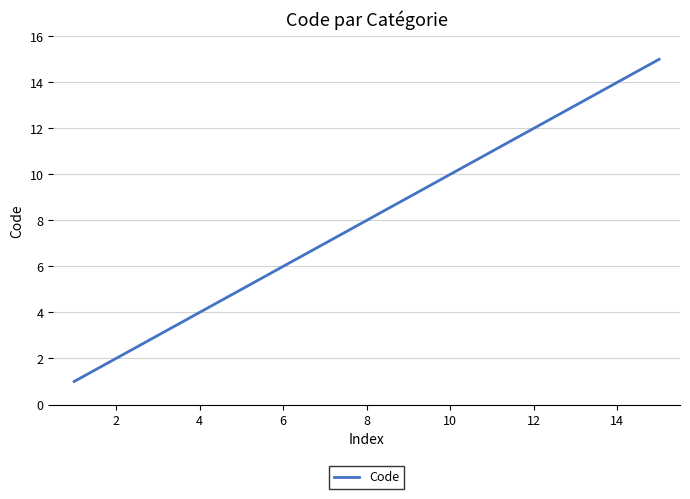

What is the difference between the maximum and minimum values?

14